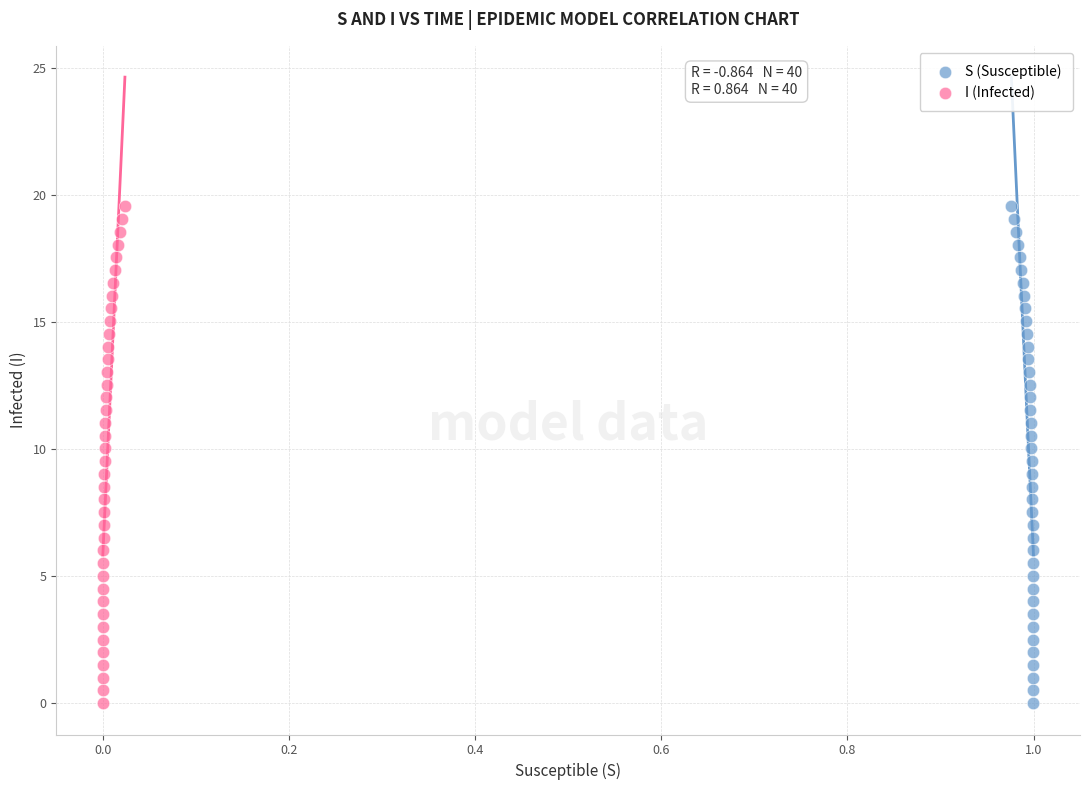

What are all the series names shown in the legend?

S (Susceptible), I (Infected)